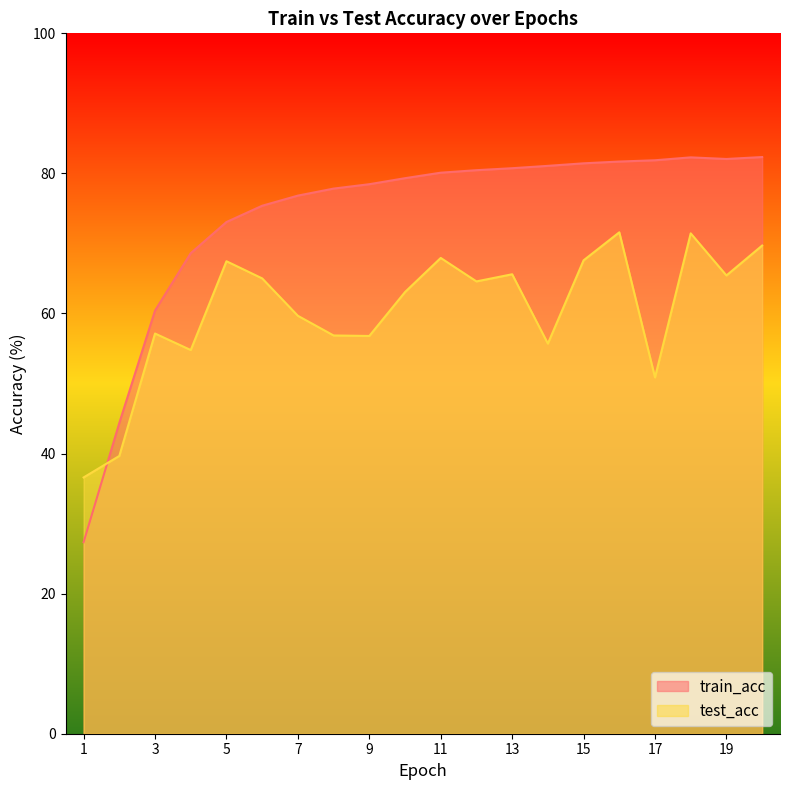

At which category does the chart reach its peak across all series?

20